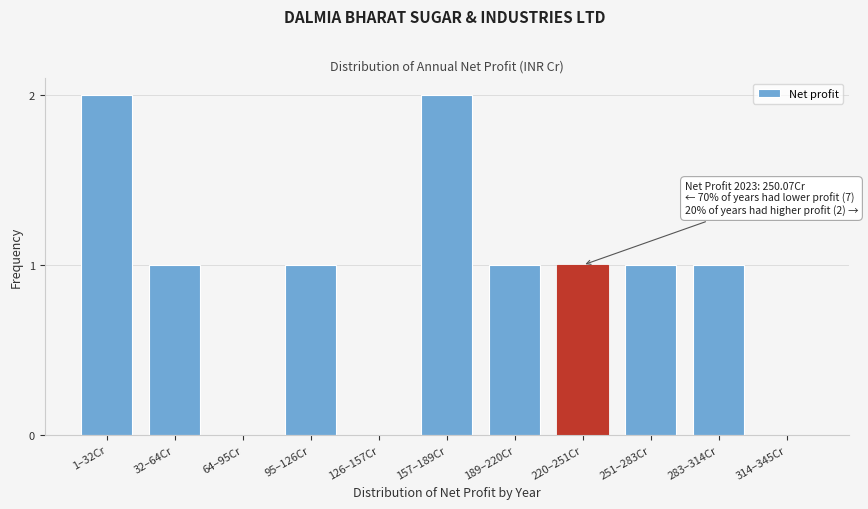

Reading right to left, what are all the values shown in this chart?

314–345Cr=0	283–314Cr=1	251–283Cr=1	220–251Cr=1	189–220Cr=1	157–189Cr=2	126–157Cr=0	95–126Cr=1	64–95Cr=0	32–64Cr=1	1–32Cr=2